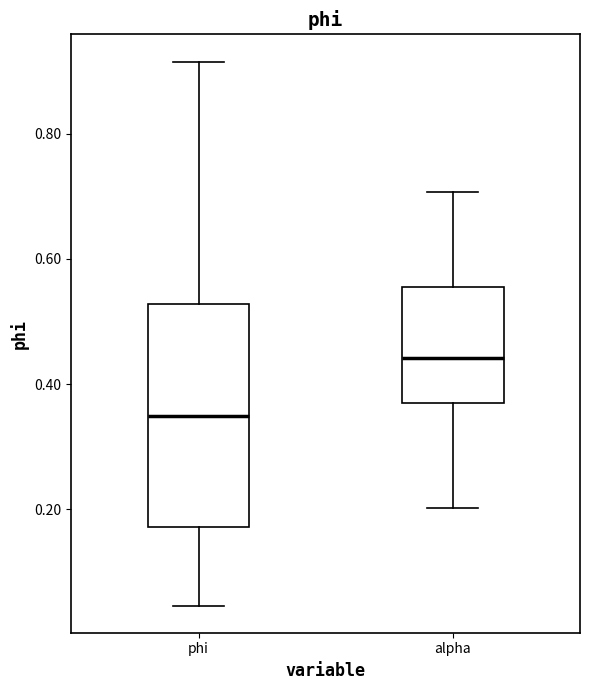

Comparing the boxes themselves (not the whiskers), which one is the tallest?

phi